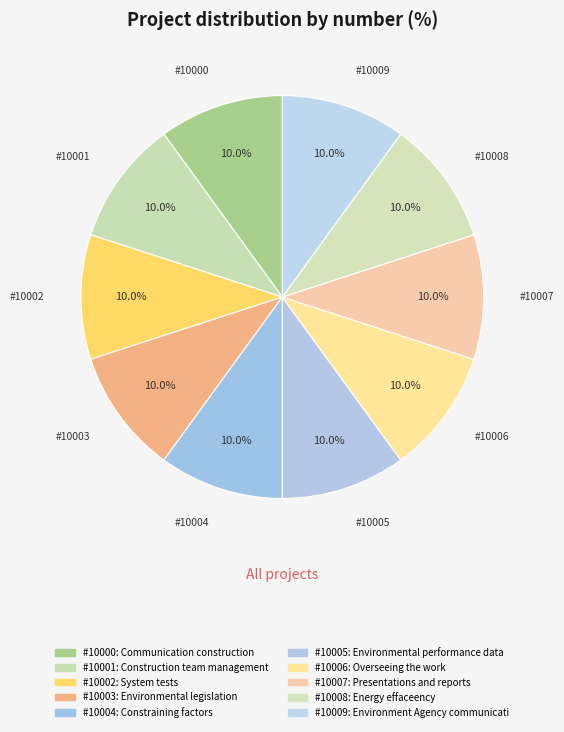

Count the number of slices in the pie.

10